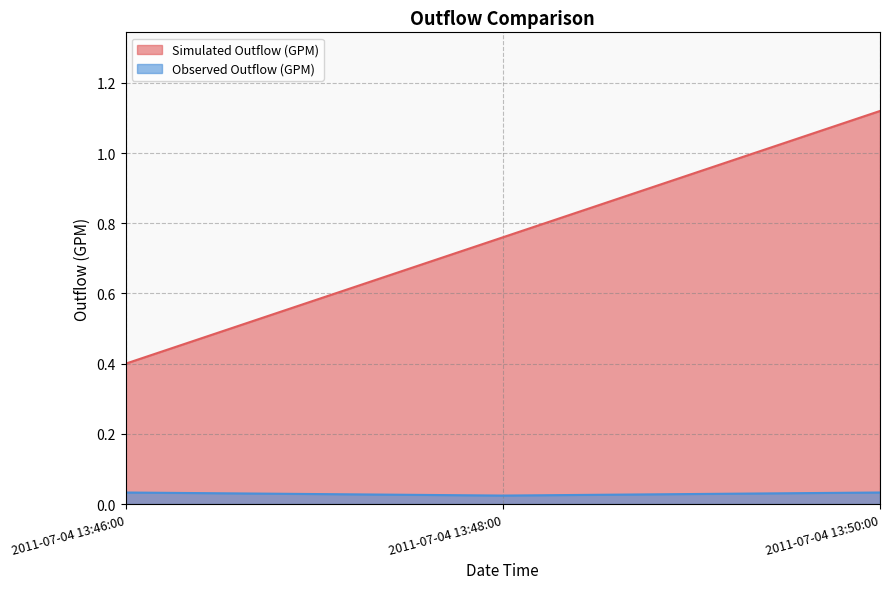

How many categories are shown in the chart?

3